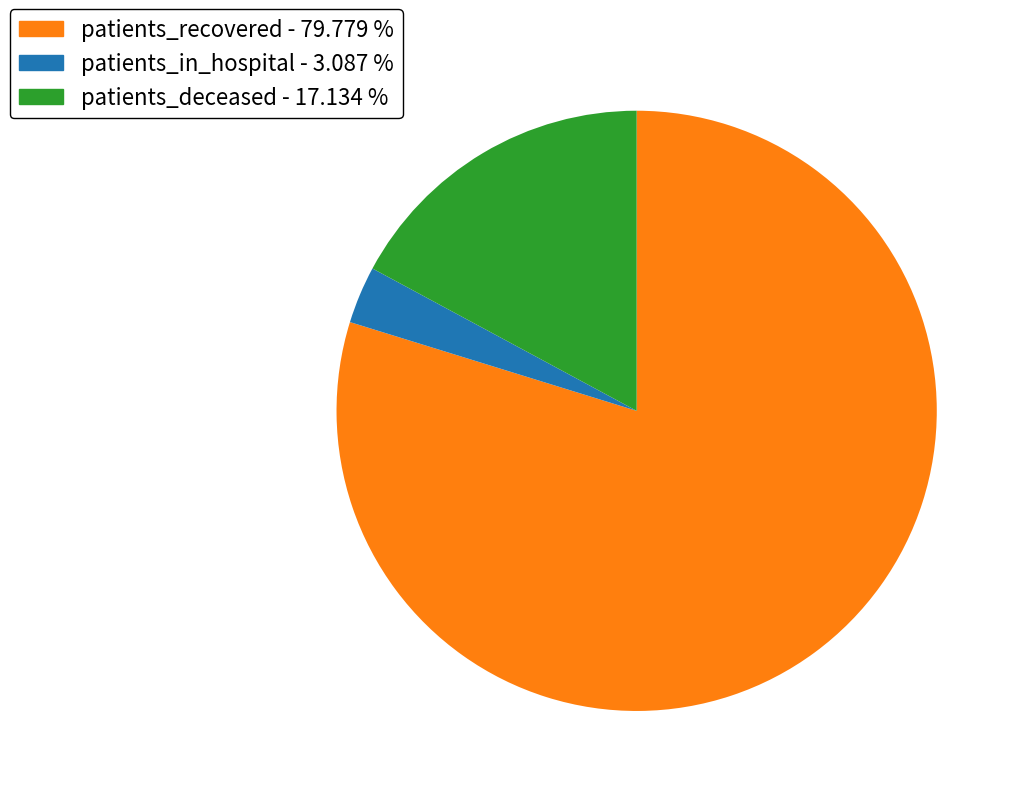

Count the number of slices in the pie.

3